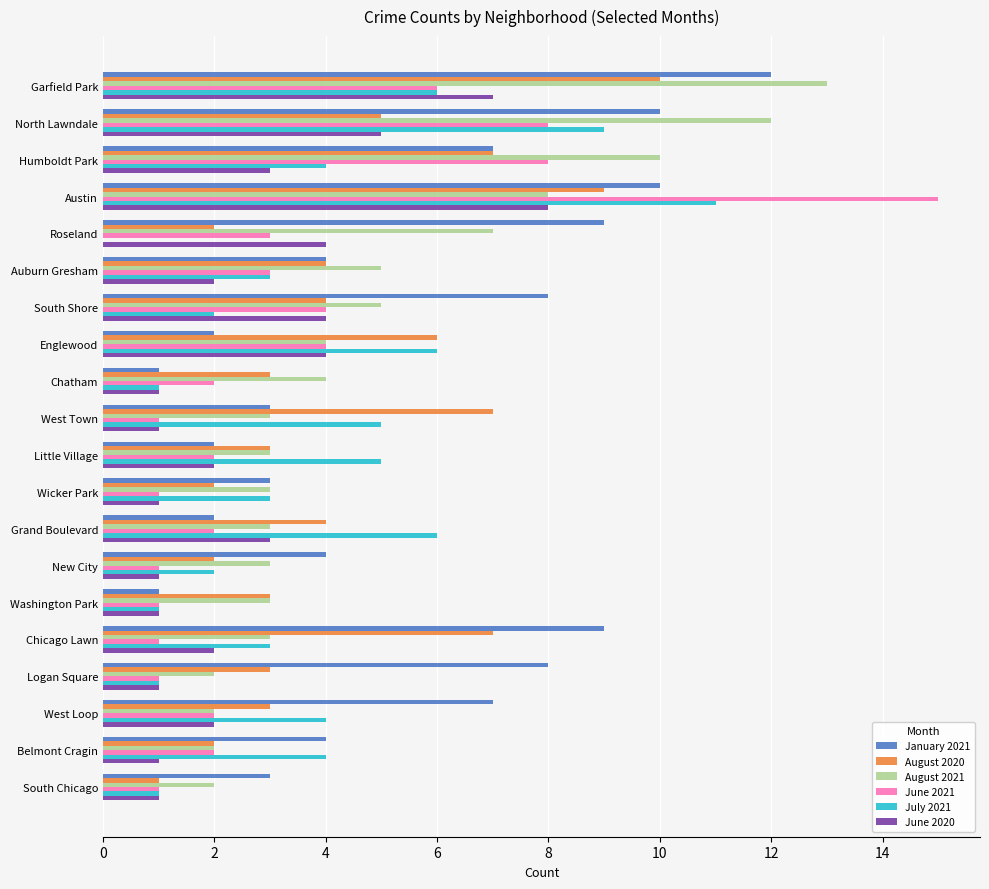

The value of June 2020 at Chicago Lawn is 3. True or false?

False